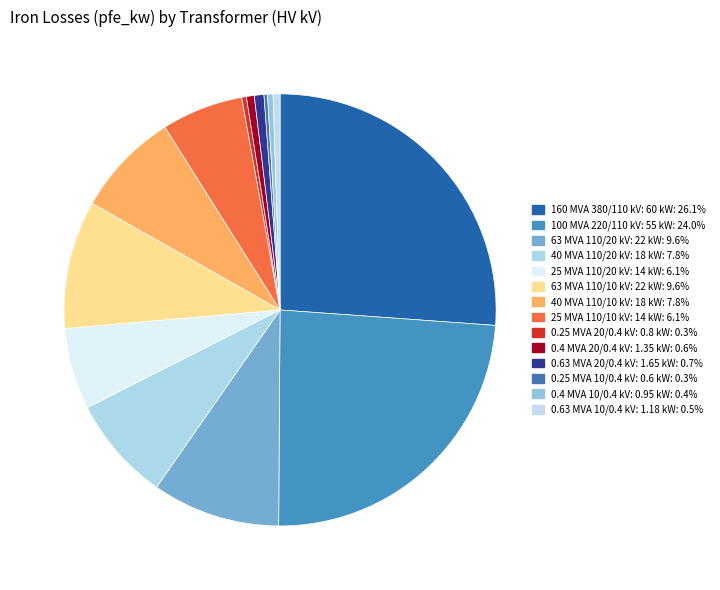

Which slice is the largest?

380